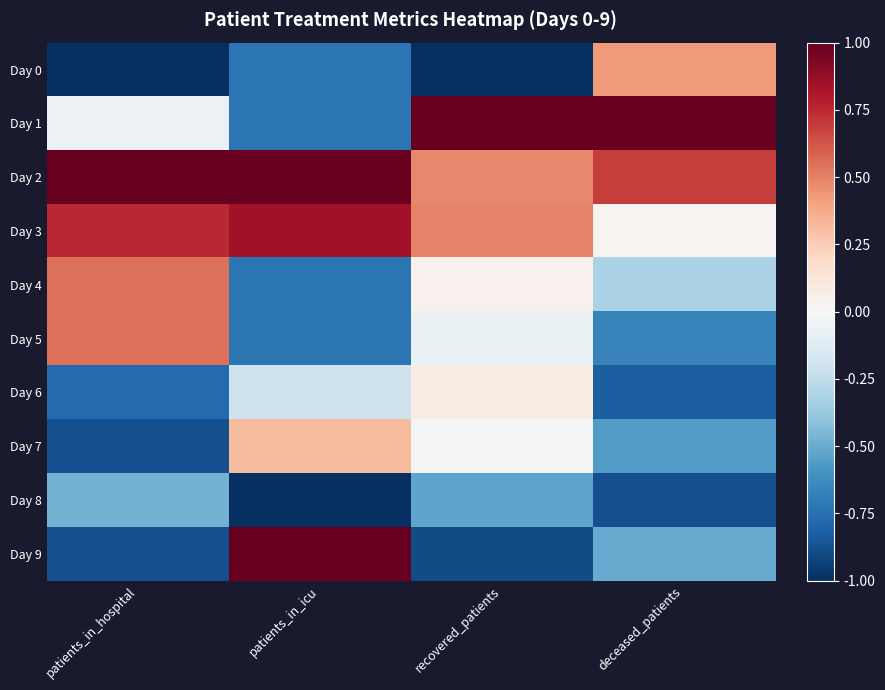

What is the sum of the Day 4 values at patients_in_icu and recovered_patients?

-0.7